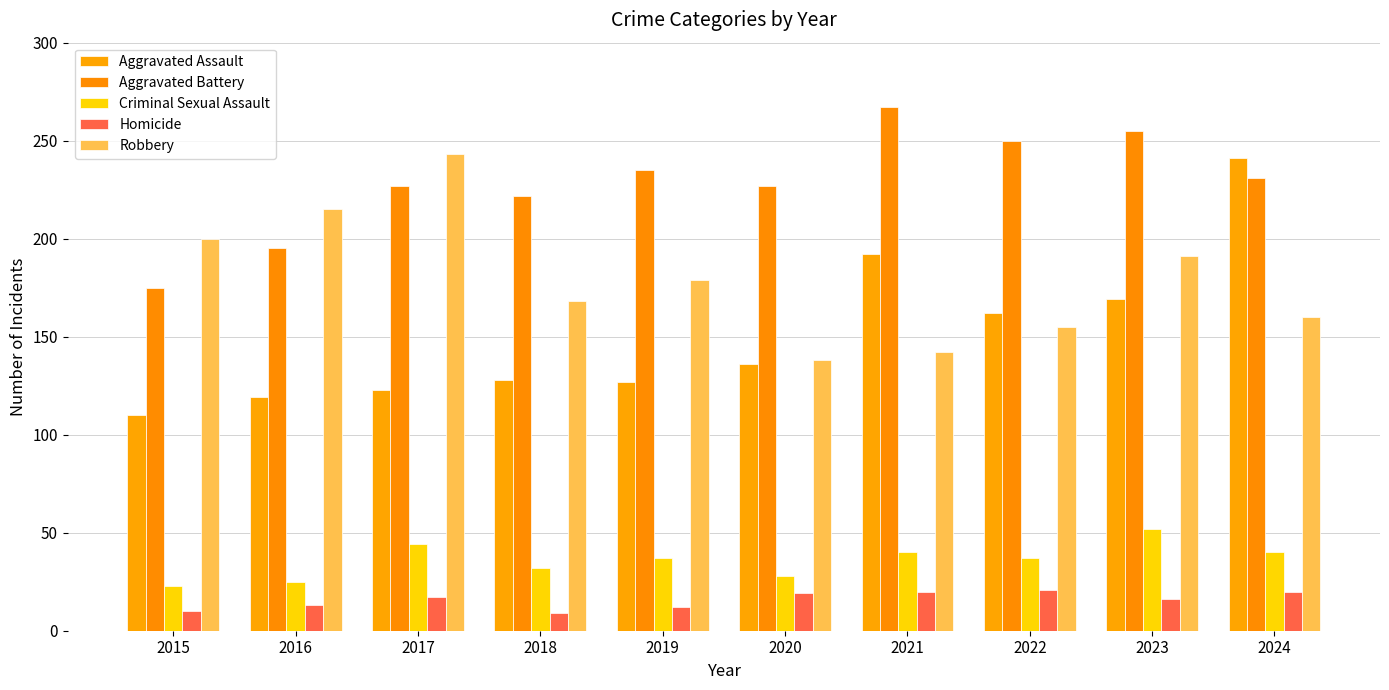

How many values in the Criminal Sexual Assault series are below 37?

4